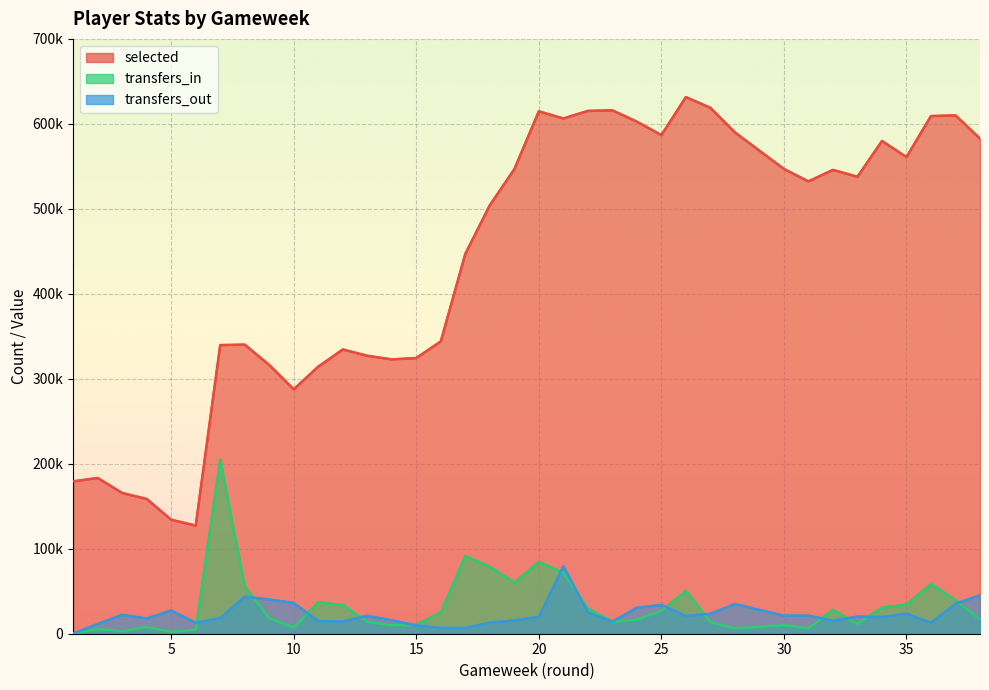

What is the difference between the highest and lowest values at 2?

177475